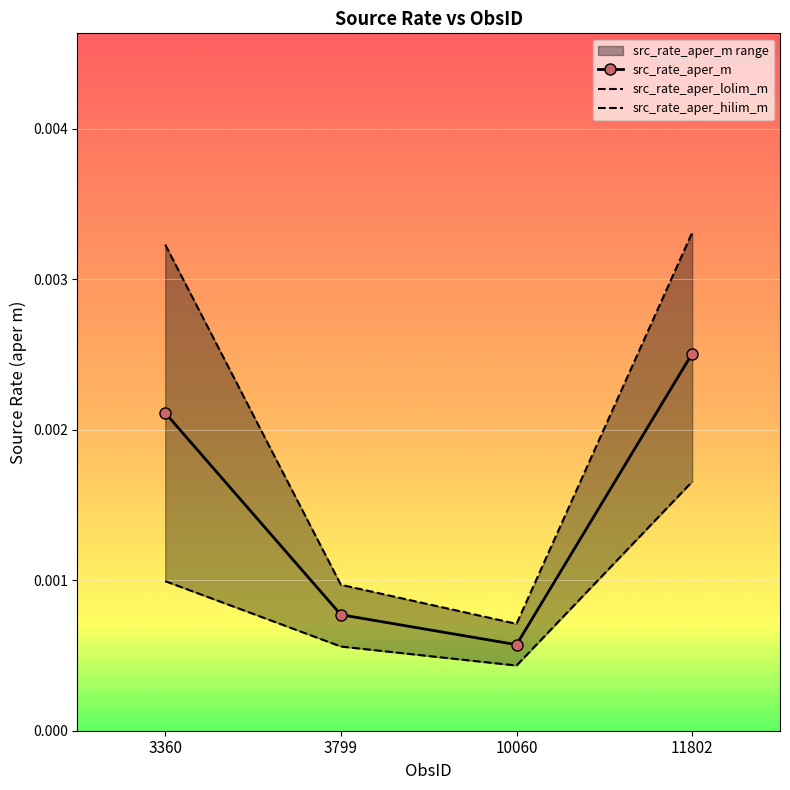

Which has a higher value, 10060 or 3360?

3360